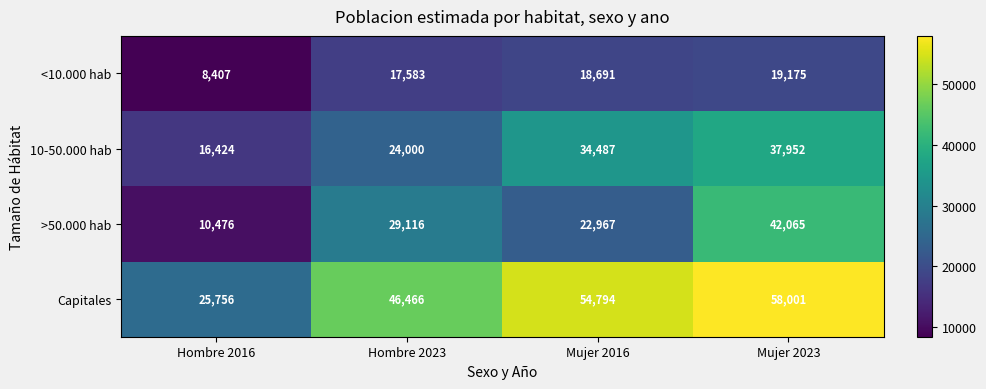

Which category has the lowest value across all series?

Hombre 2016